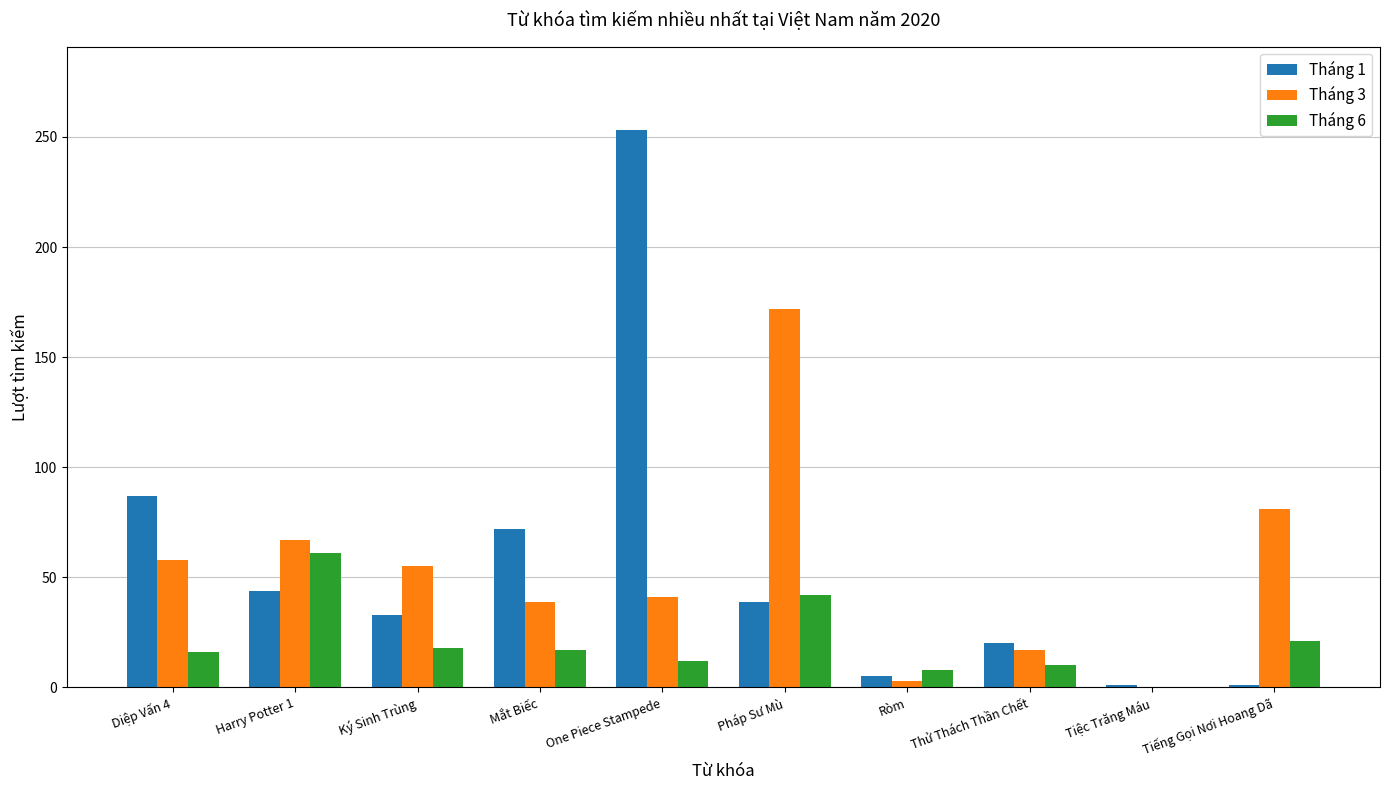

At which category is the sum across all series the highest?

One Piece Stampede